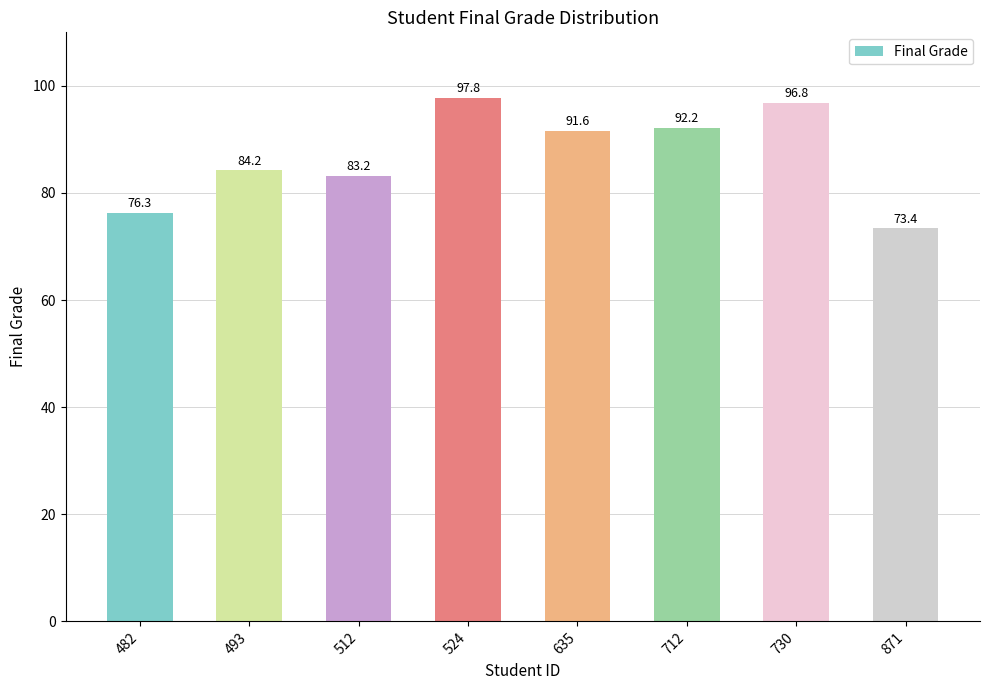

The chart shows a value of 91.6 at 635. True or false?

True